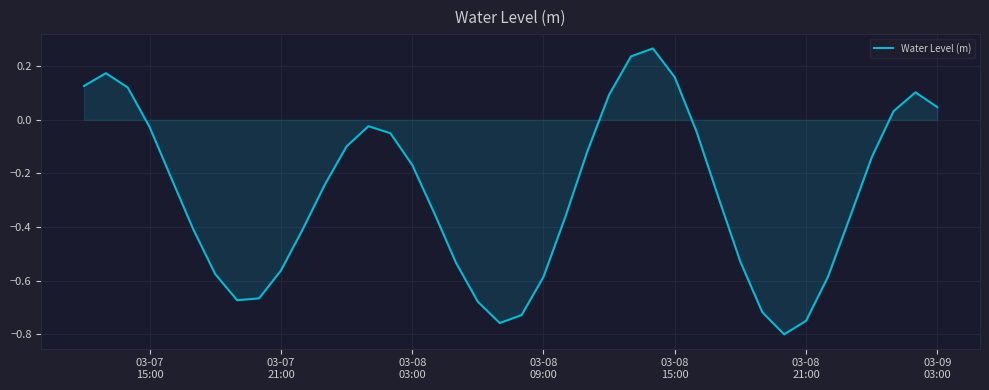

What is the difference between the maximum and minimum values?

1.1